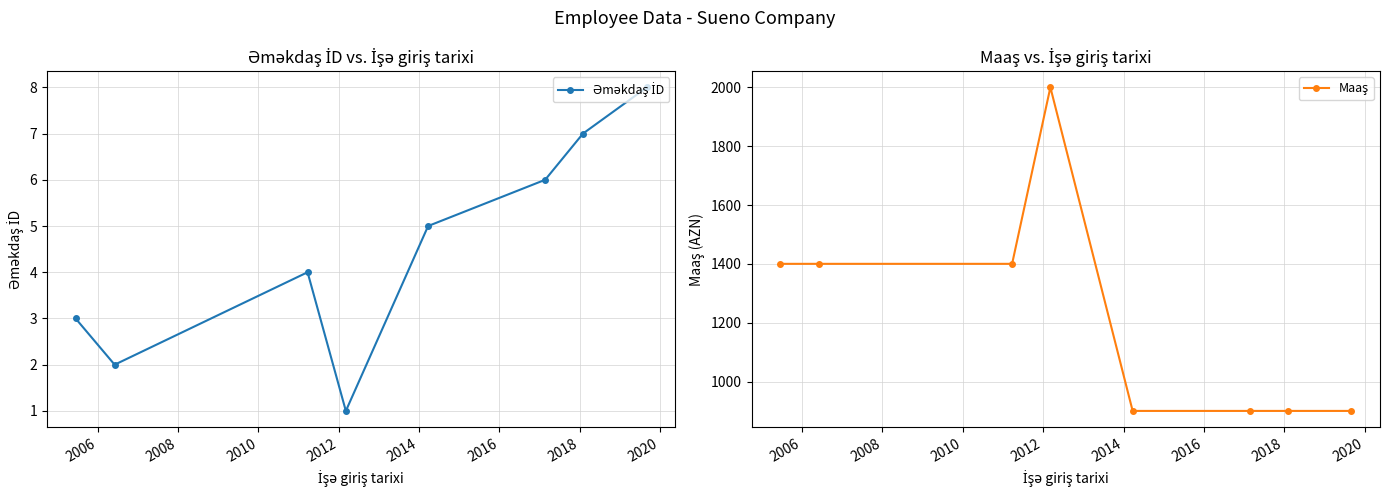

The value of Maaş at 2012 is 576. True or false?

False